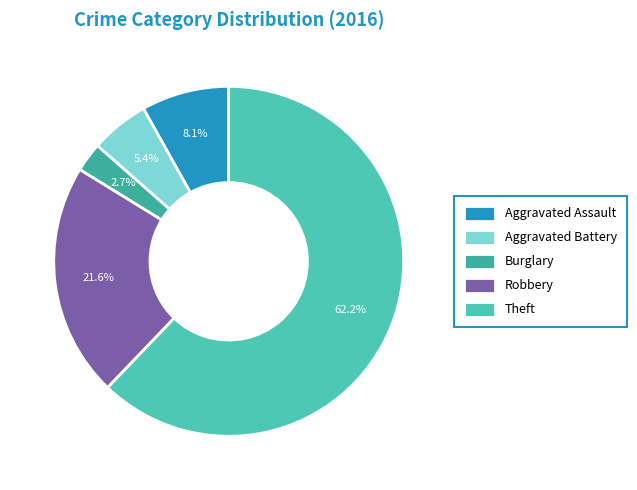

To the nearest percent, what is the difference between the Theft and Aggravated Battery slice percentages?

57%